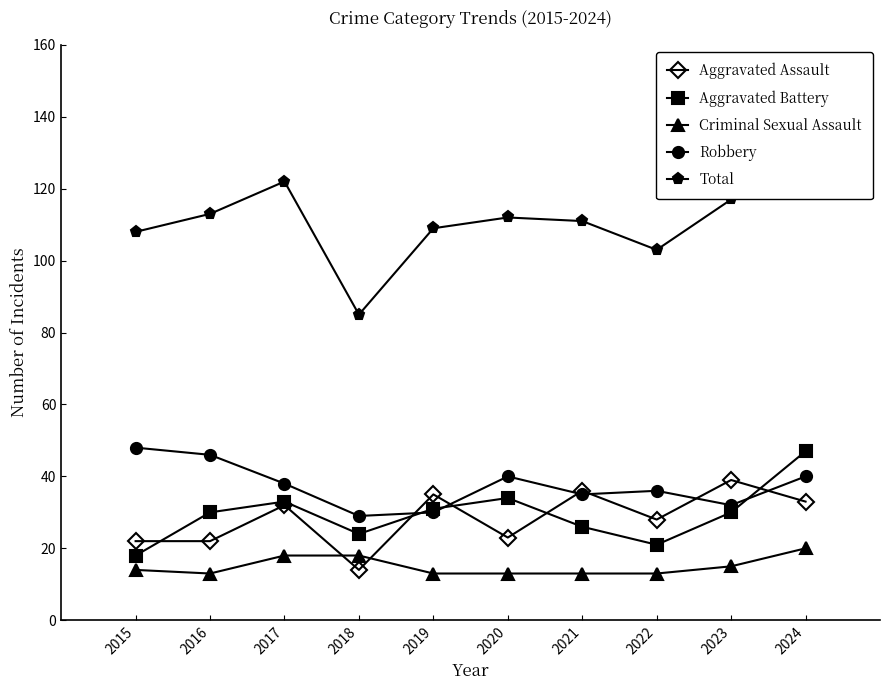

At 2021, list the series in order from smallest to largest.

Criminal Sexual Assault, Aggravated Battery, Robbery, Aggravated Assault, Total